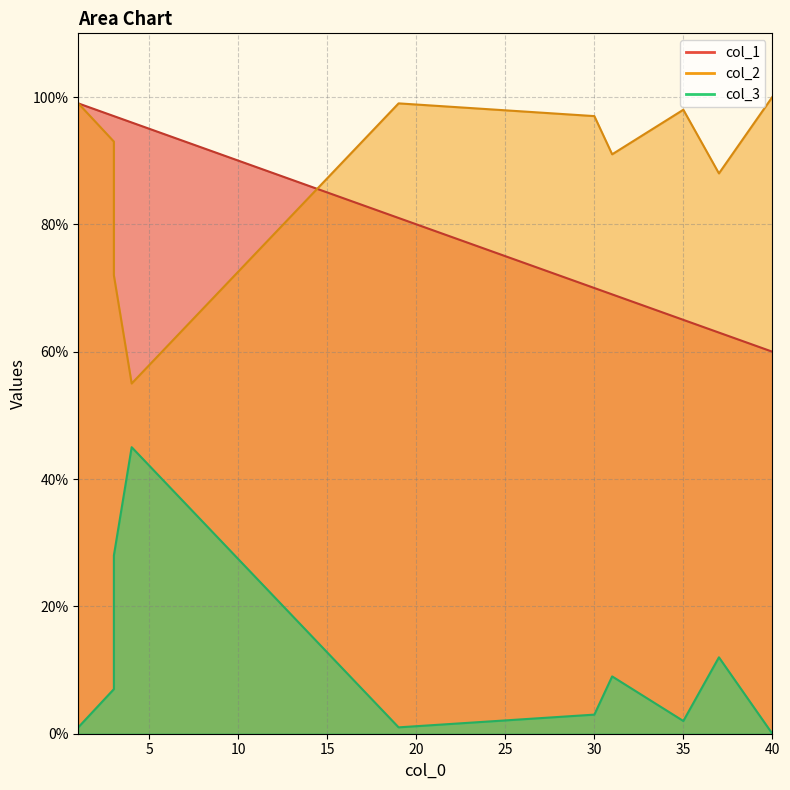

Is the value of col_1 at 40 greater than the value of col_2 at 3?

No